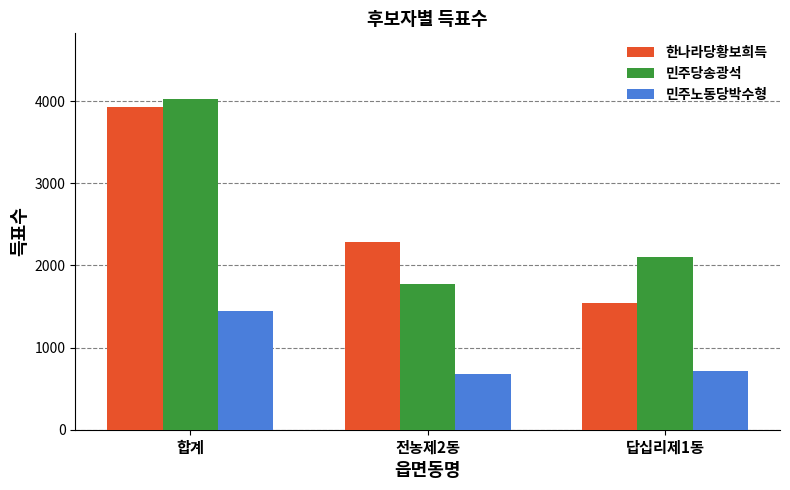

Reading left to right, transcribe all the data shown in this chart.

한나라당황보희득: 합계=3933	전농제2동=2280	답십리제1동=1544
민주당송광석: 합계=4021	전농제2동=1772	답십리제1동=2108
민주노동당박수형: 합계=1451	전농제2동=681	답십리제1동=713